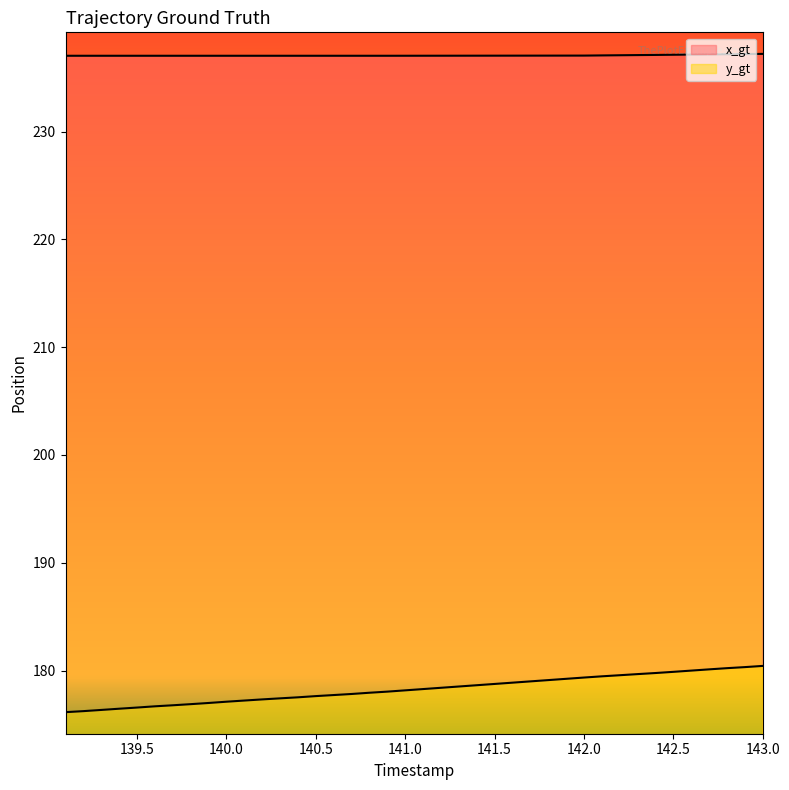

What is the difference between the maximum and minimum values in the x_gt series?

0.2